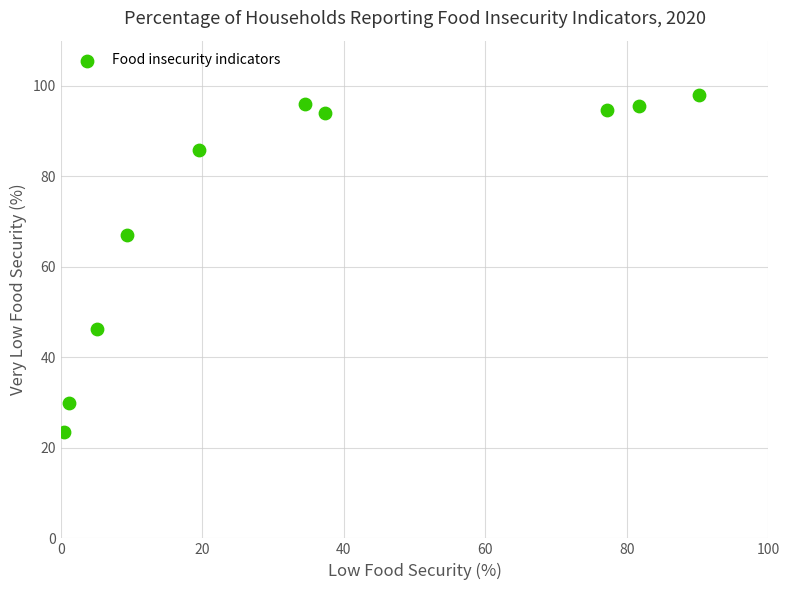

What Y value in the scatter plot is closest to 60?

67.0